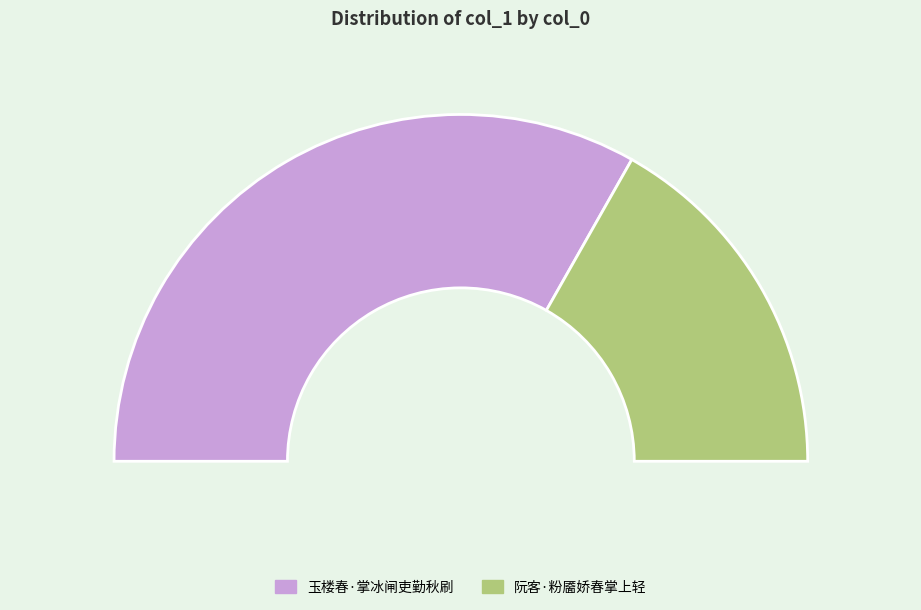

What percentage is NOT represented by 阮客·粉靥娇春掌上轻?

66.4%